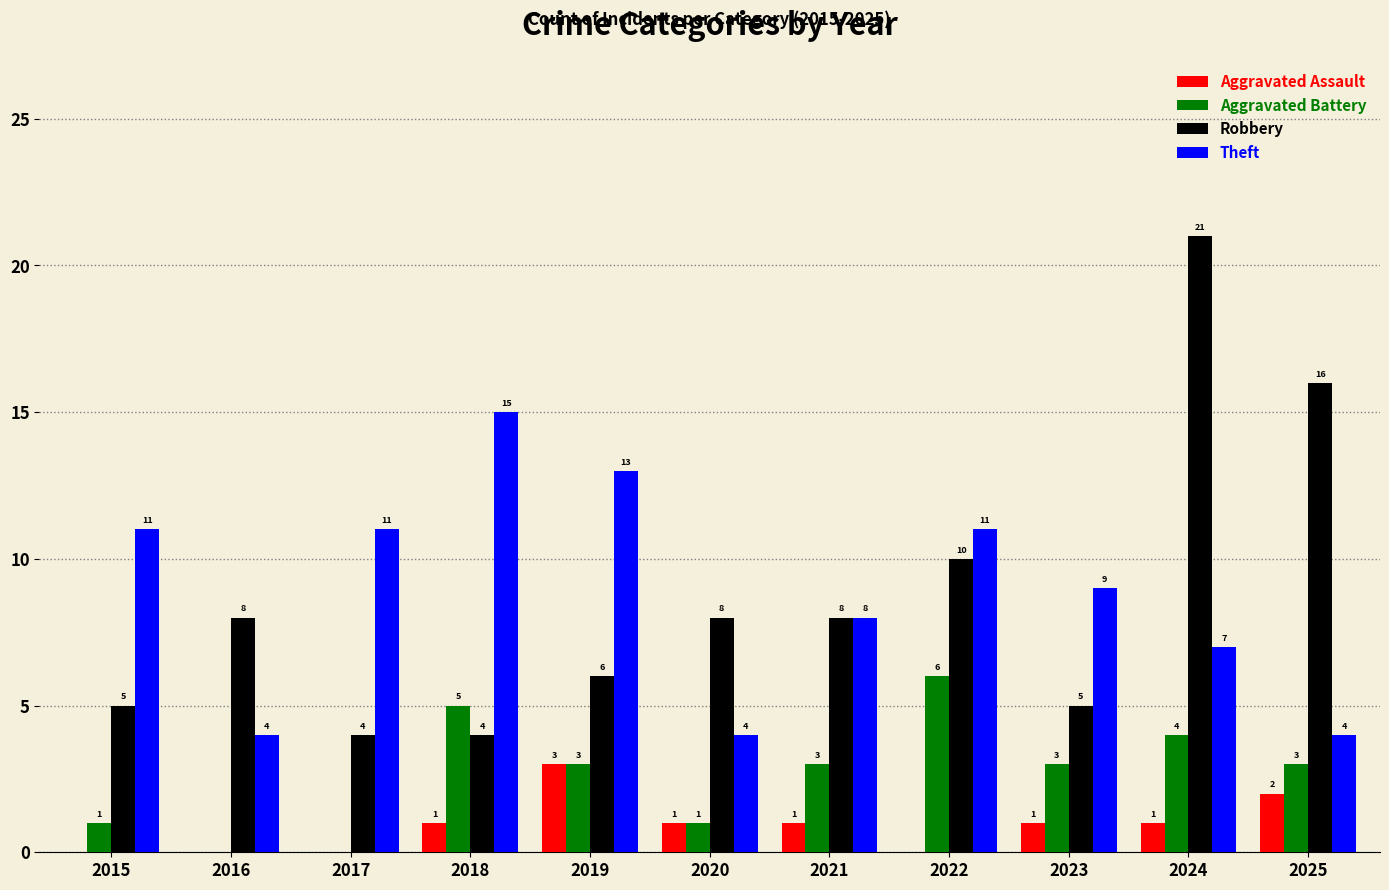

What is the sum of all Robbery values?

95